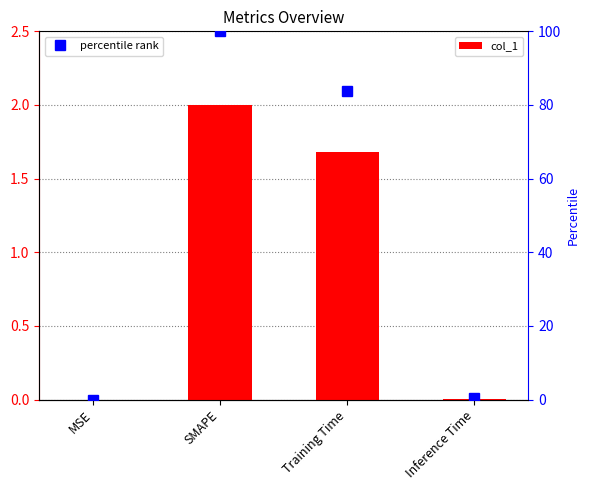

Where is percentile rank nearest to the value 50?

Training Time